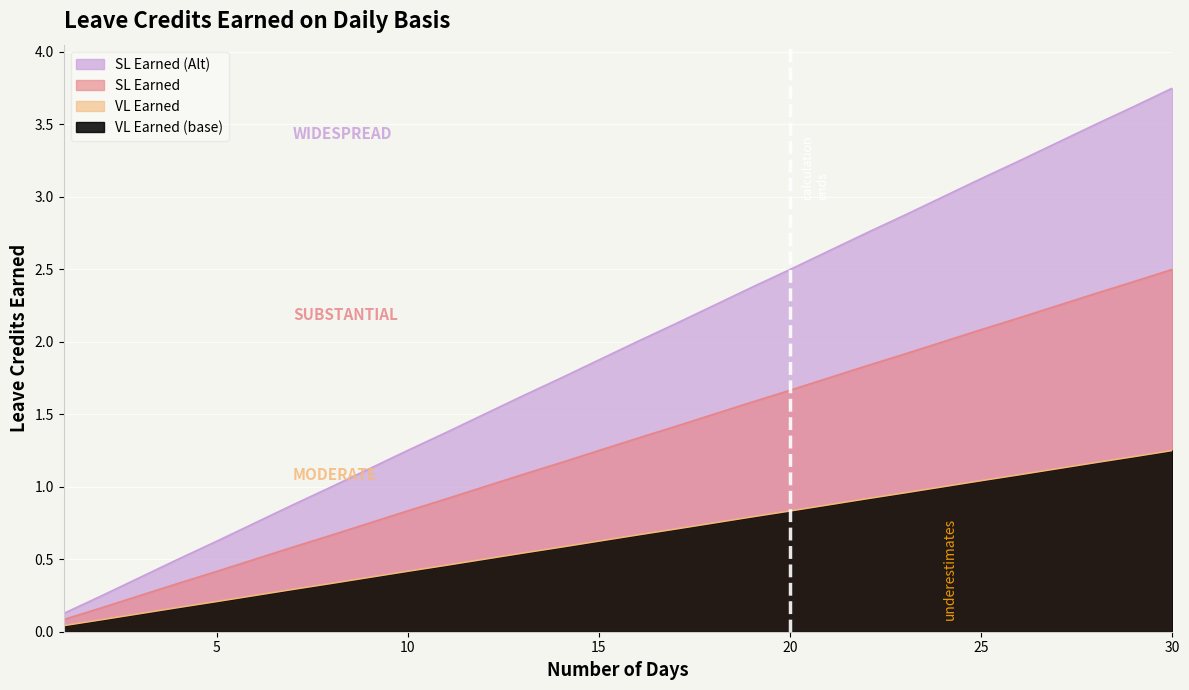

Which series changed the most between 15 and 24?

VL Earned